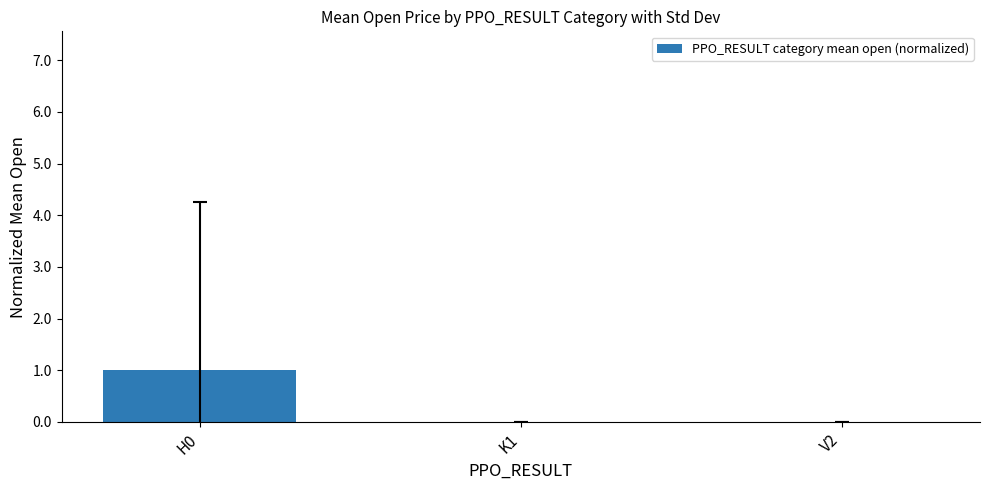

Read the value at H0.

1.0